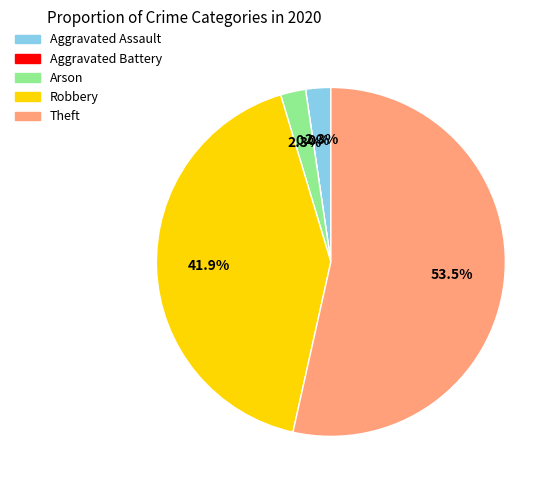

How many slices are in this pie chart?

5